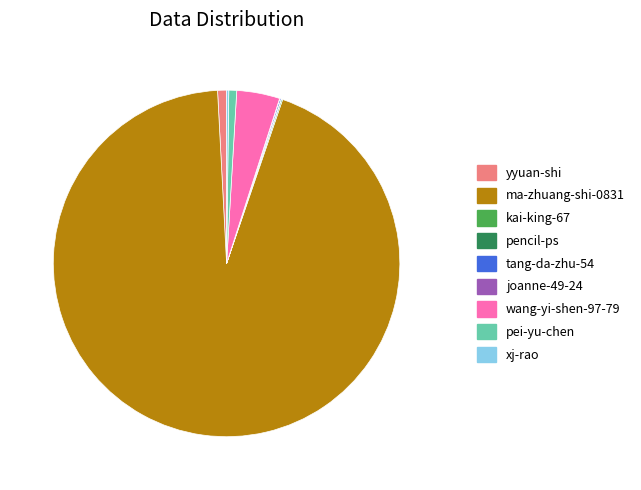

Is it true that pei-yu-chen is 6% of the pie?

False